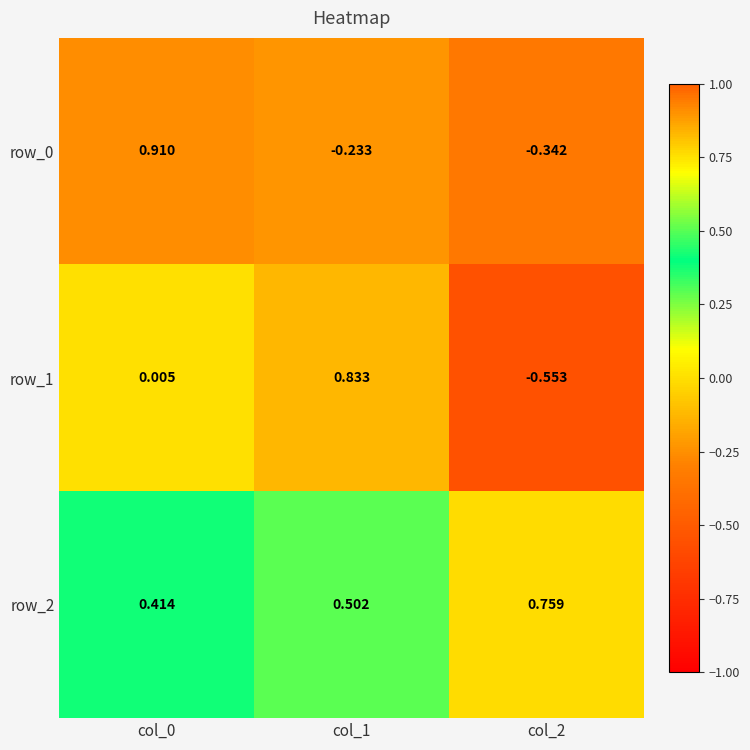

Rank the categories by row_1 value from highest to lowest.

col_1, col_0, col_2